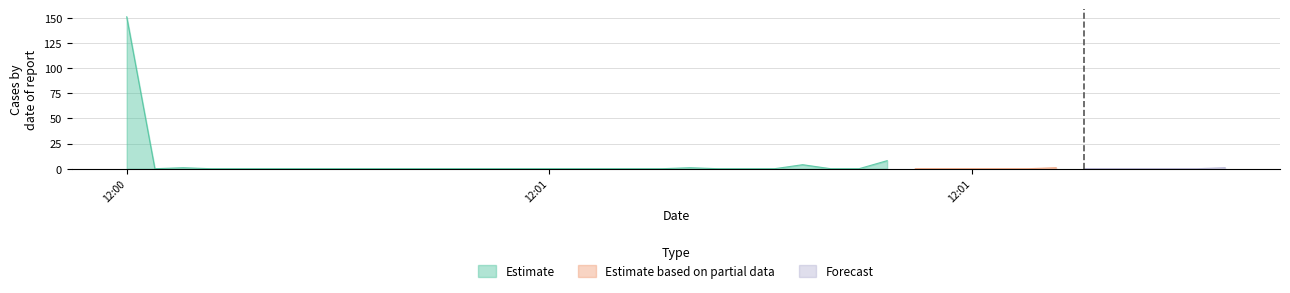

What is the maximum value shown in the chart?

150.9